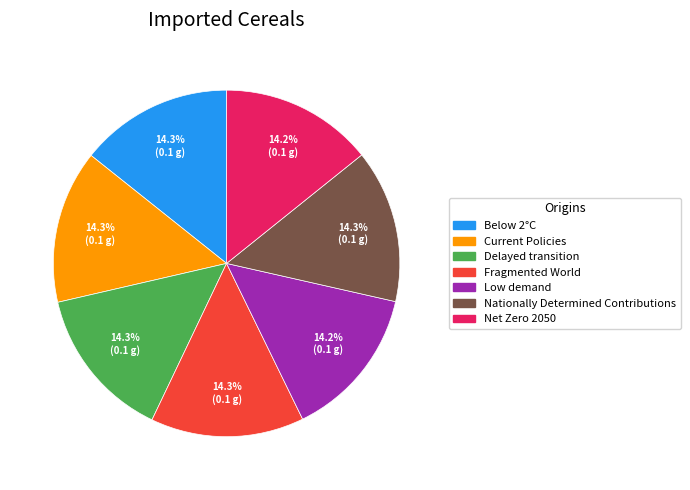

True or false: Fragmented World accounts for 23% of the total.

False